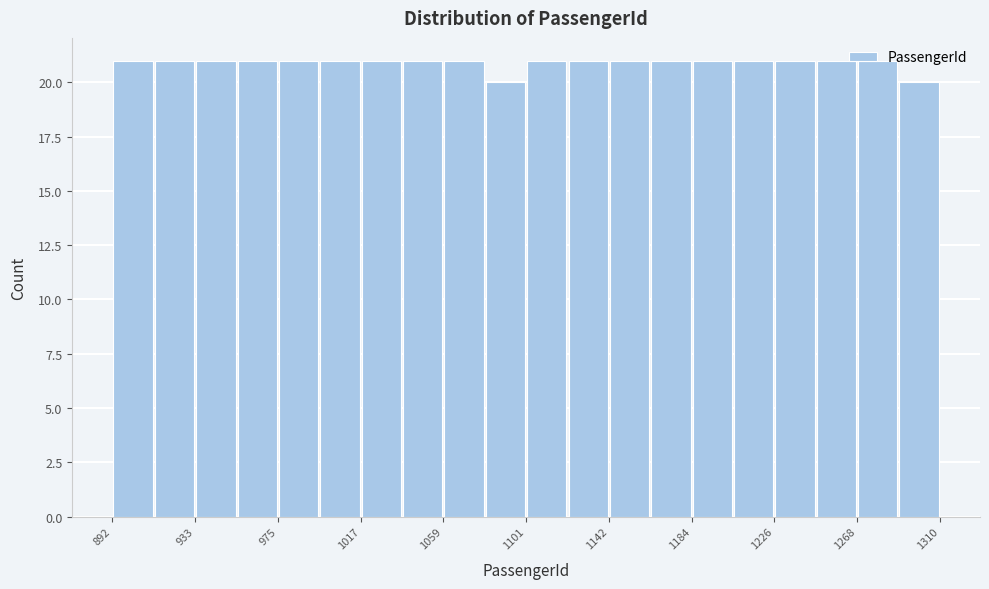

What is the height of the bar covering 915 to 935 on the x-axis? Neither the bar edges nor the heights are printed on the chart, so give them approximately, as read against the axes.

21